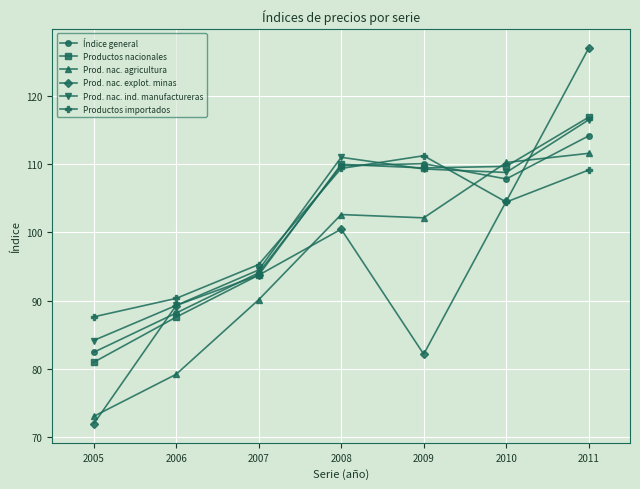

Between 2007 and 2010, which series saw the biggest shift?

Prod. nac. agricultura